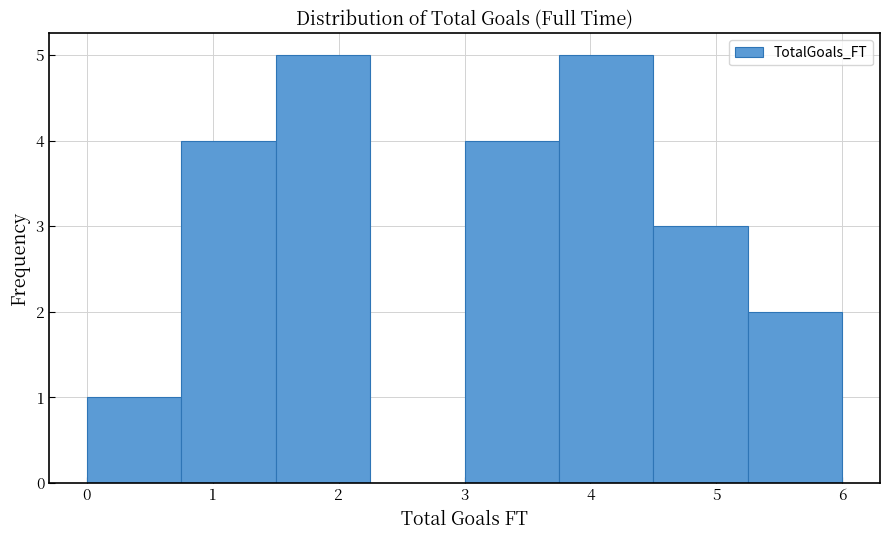

What is the height of the bar covering 0.75 to 1.50 on the x-axis? Neither the bar edges nor the heights are printed on the chart, so give them approximately, as read against the axes.

4